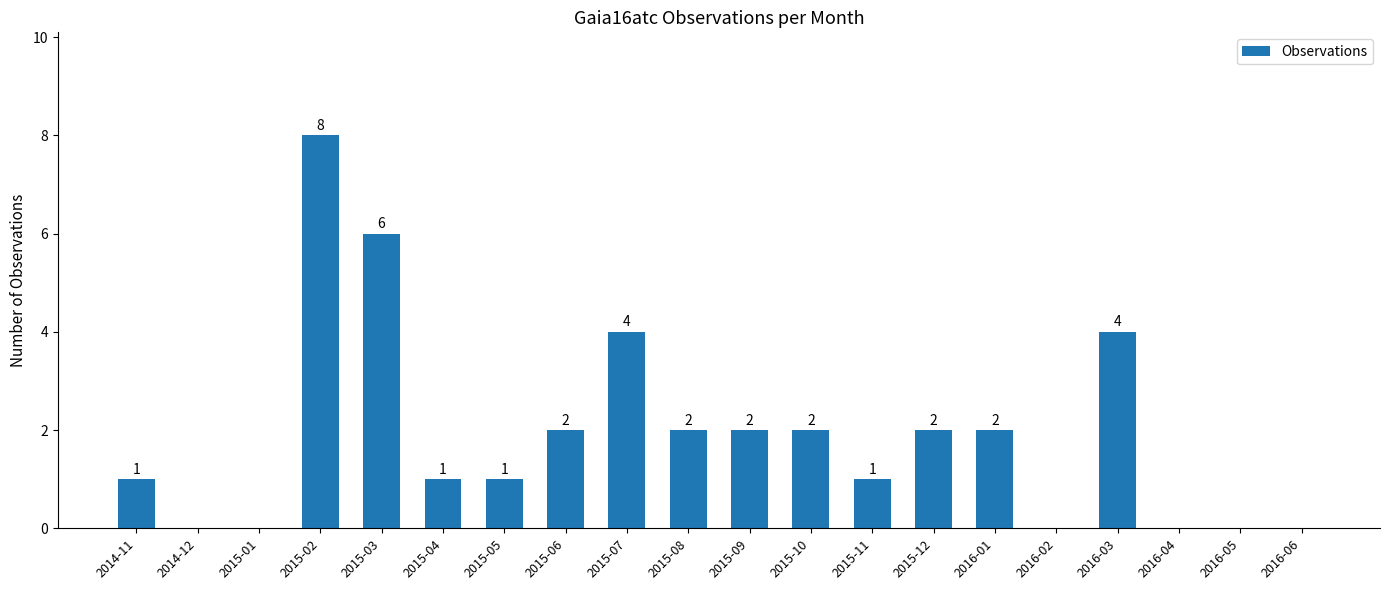

Are the bars grouped side by side (vs. stacked)?

No